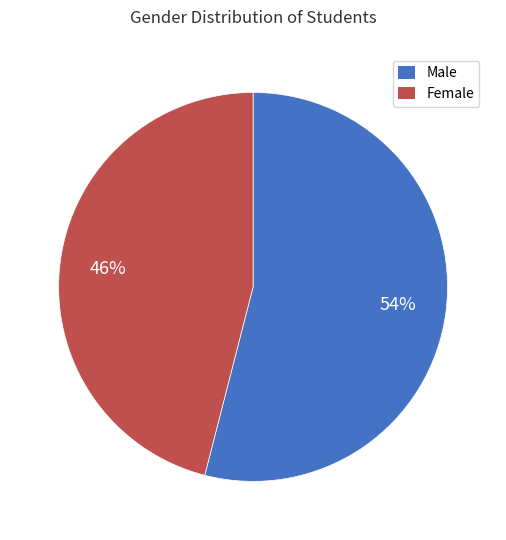

What is the ratio of the value at Female to the value at Male?

0.9